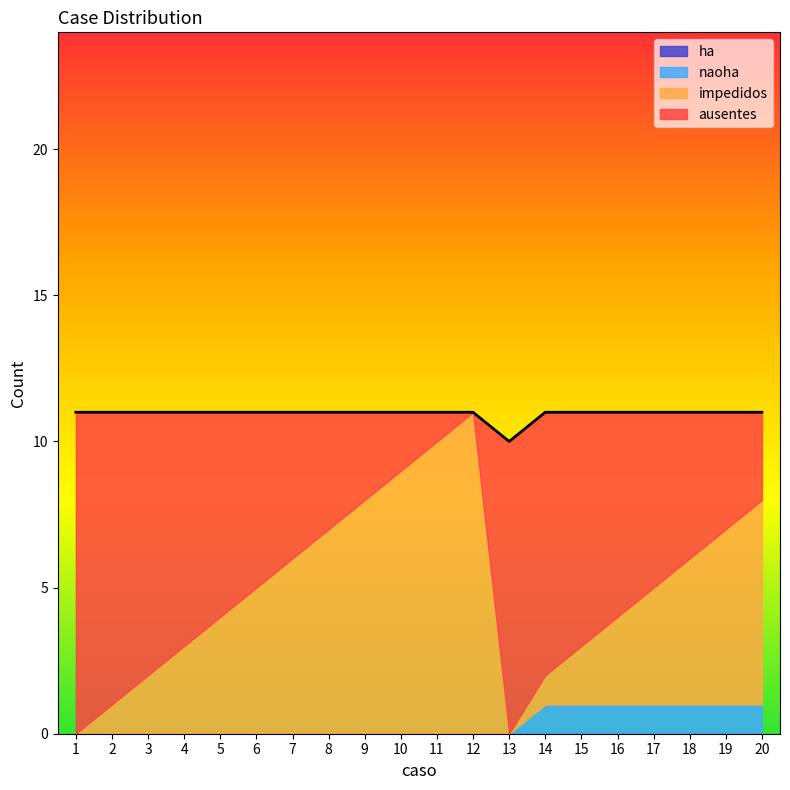

How many values in ausentes are above zero?

19